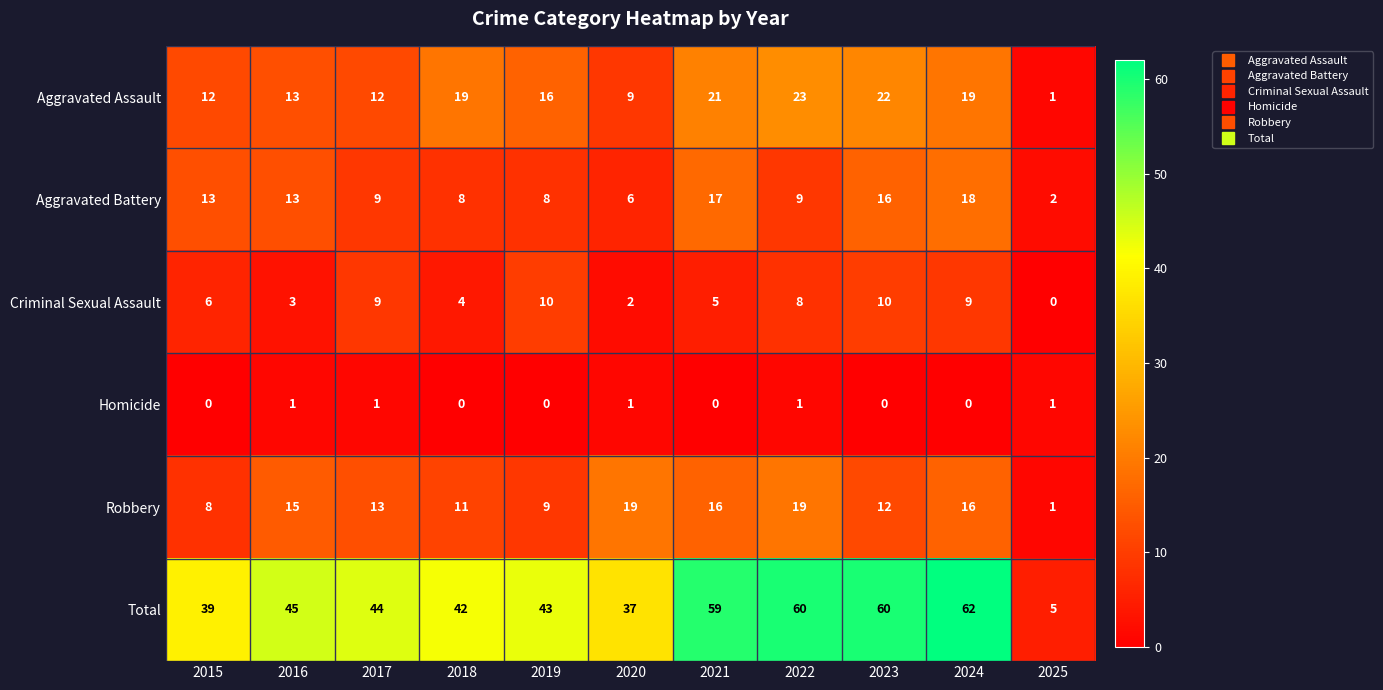

Rank the series by their maximum value, from lowest to highest.

Homicide, Criminal Sexual Assault, Aggravated Battery, Robbery, Aggravated Assault, Total